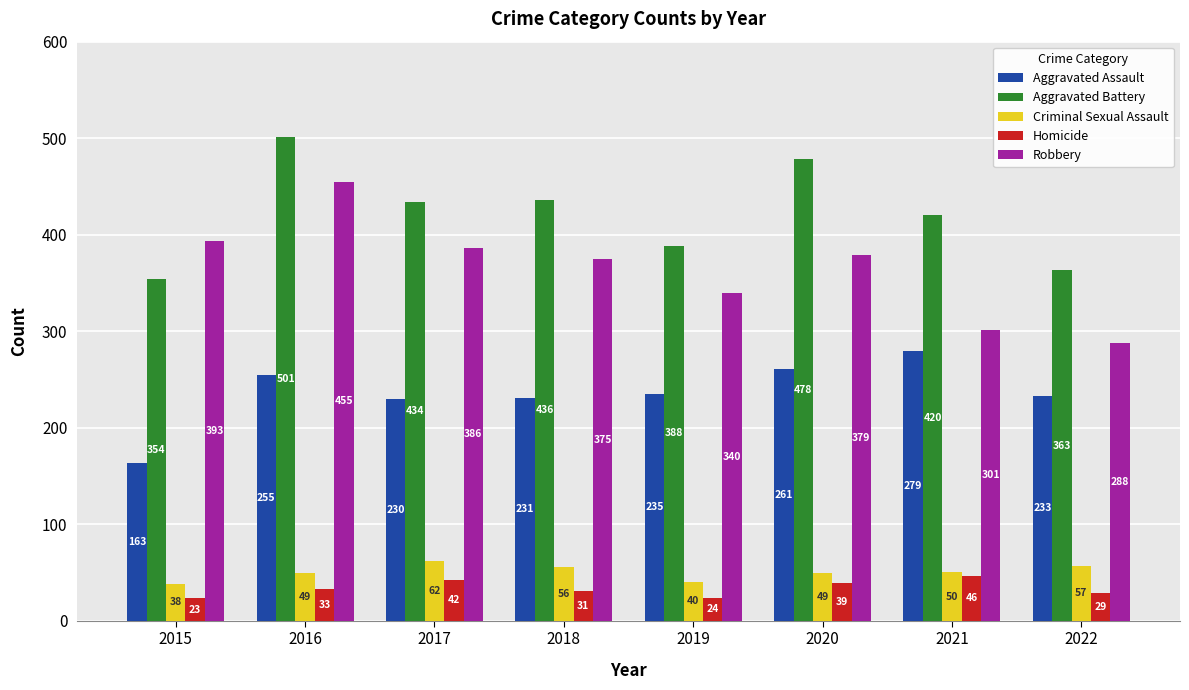

Which category has the lowest value in the Criminal Sexual Assault series?

2015